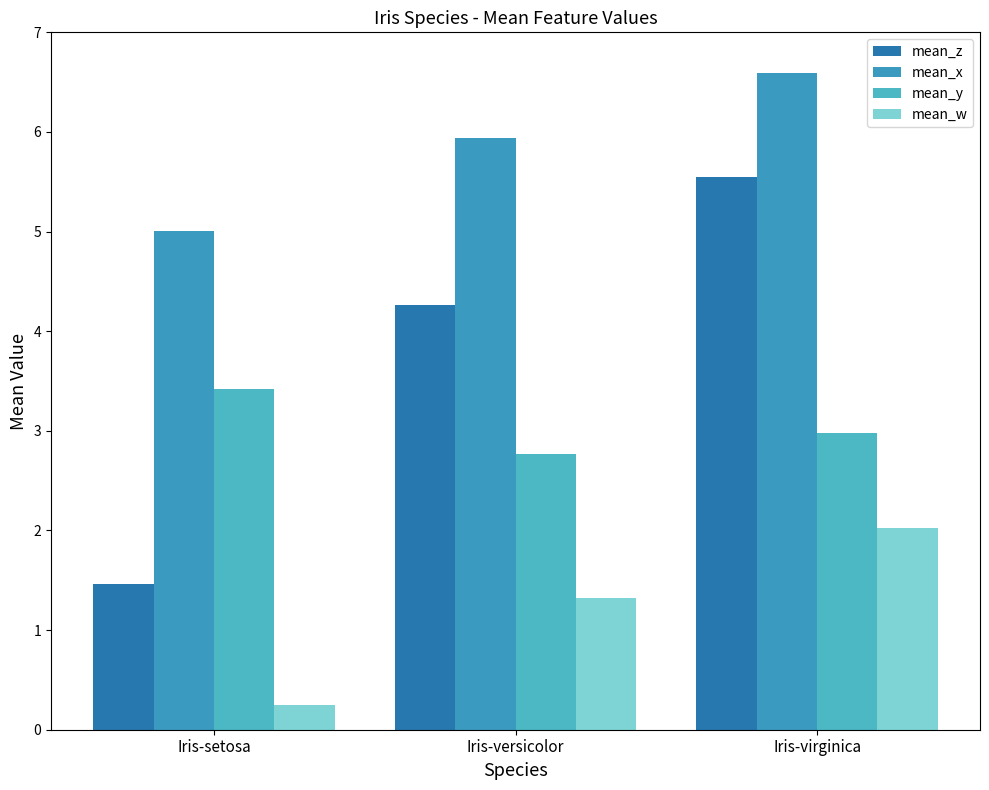

Rank the series by their maximum value, from highest to lowest.

mean_x, mean_z, mean_y, mean_w